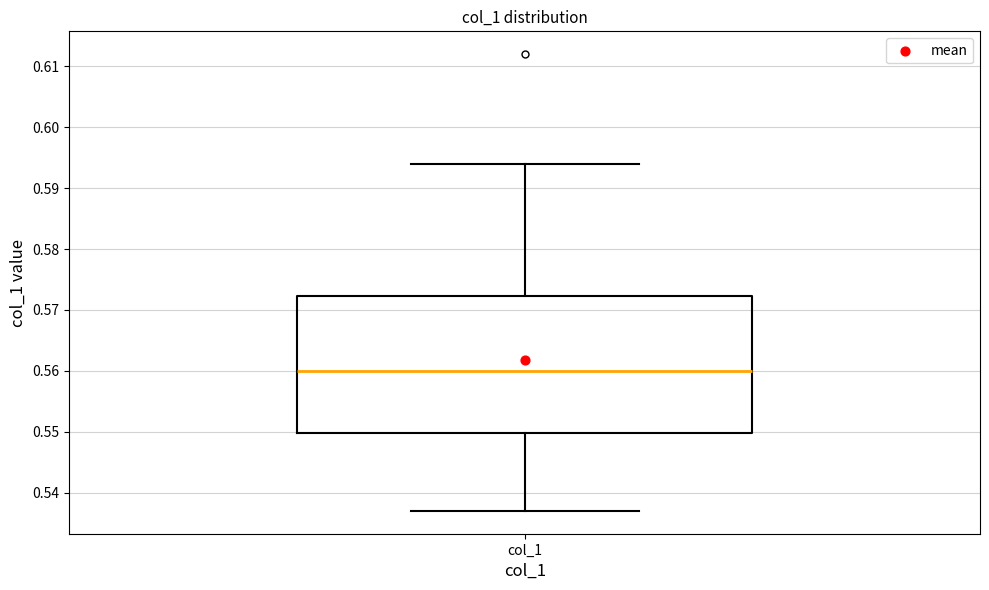

Where does the upper whisker of the box for col_1 end on the y-axis? The values are not printed on the chart, so give them approximately, as read against the axis.

0.594